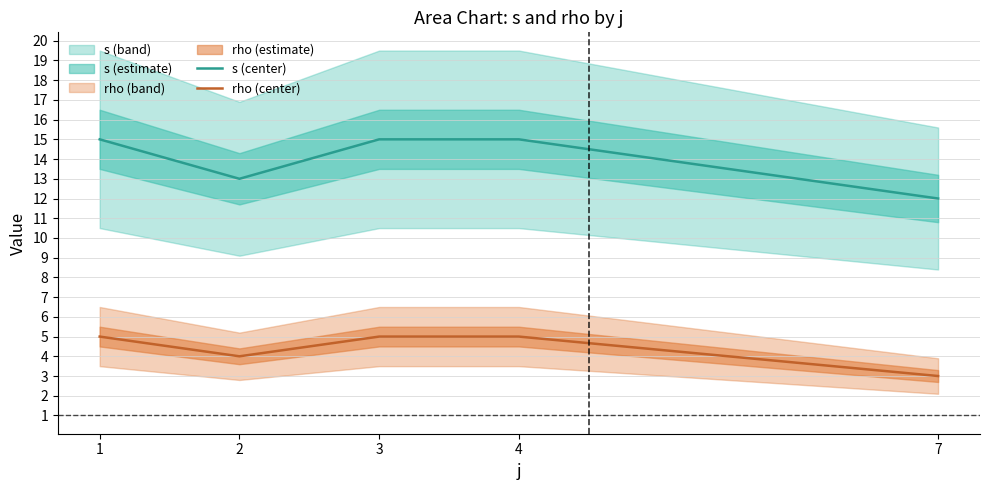

Where is rho (center) nearest to the value 4?

2